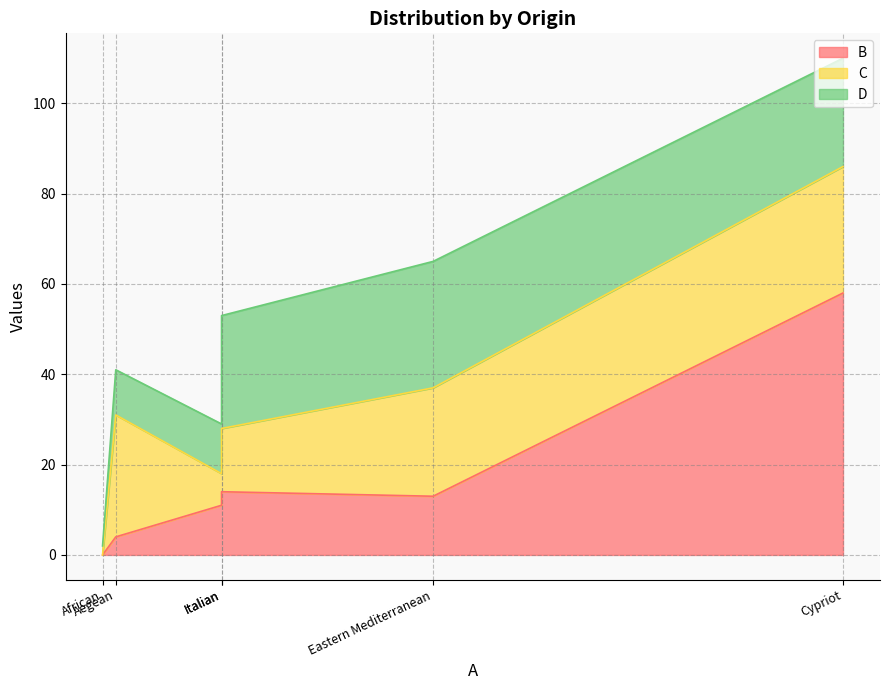

How many values in the C series exceed 24?

2